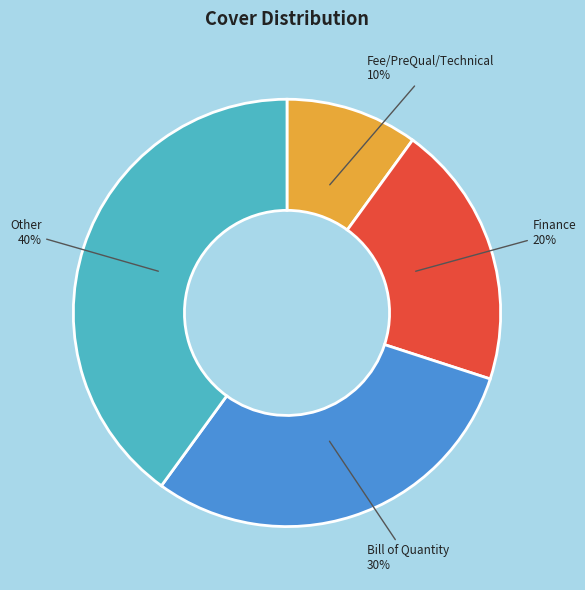

Is there a majority slice in this chart?

No